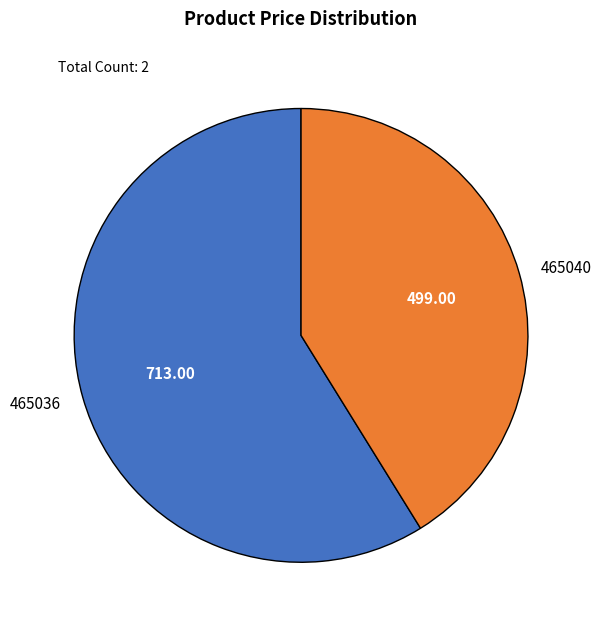

True or false: 465036 accounts for 59% of the total.

True